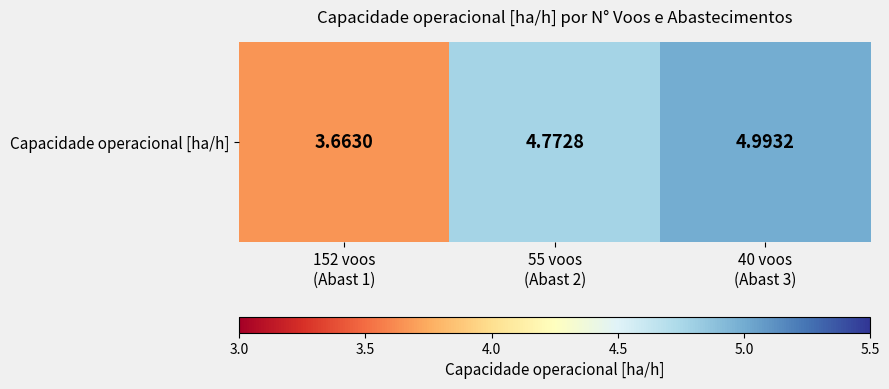

Which has a higher value, 152 voos
(Abast 1) or 40 voos
(Abast 3)?

40 voos
(Abast 3)